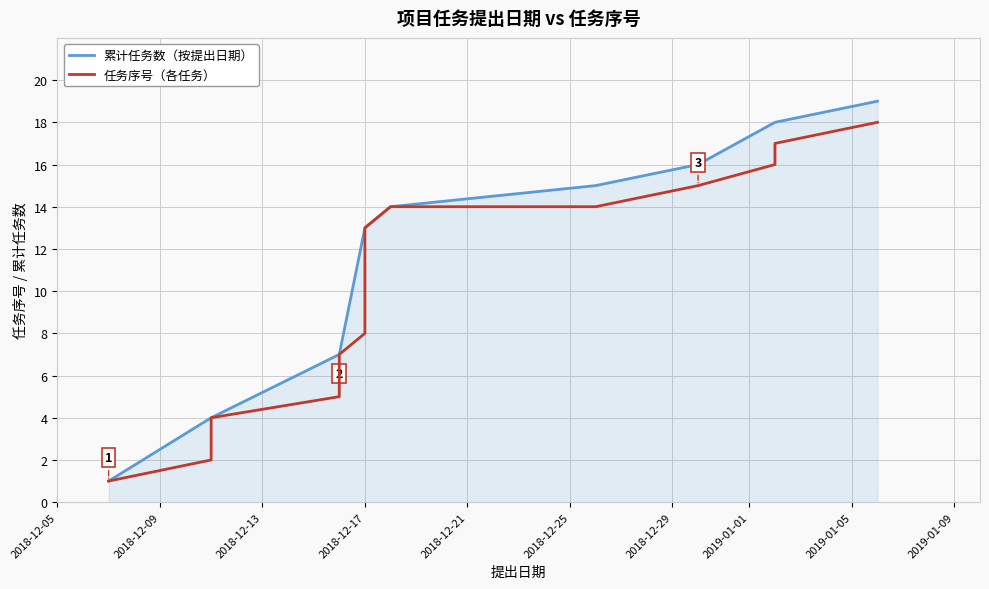

Reading left to right, extract all data points from this chart.

2018-12-07=1	2018-12-11=2	2018-12-11=3	2018-12-11=4	2018-12-16=5	2018-12-16=6	2018-12-16=7	2018-12-17=8	2018-12-17=9	2018-12-17=10	2018-12-17=11	2018-12-17=12	2018-12-17=13	2018-12-18=14	2018-12-26=14	2018-12-30=15	2019-01-02=16	2019-01-02=17	2019-01-06=18